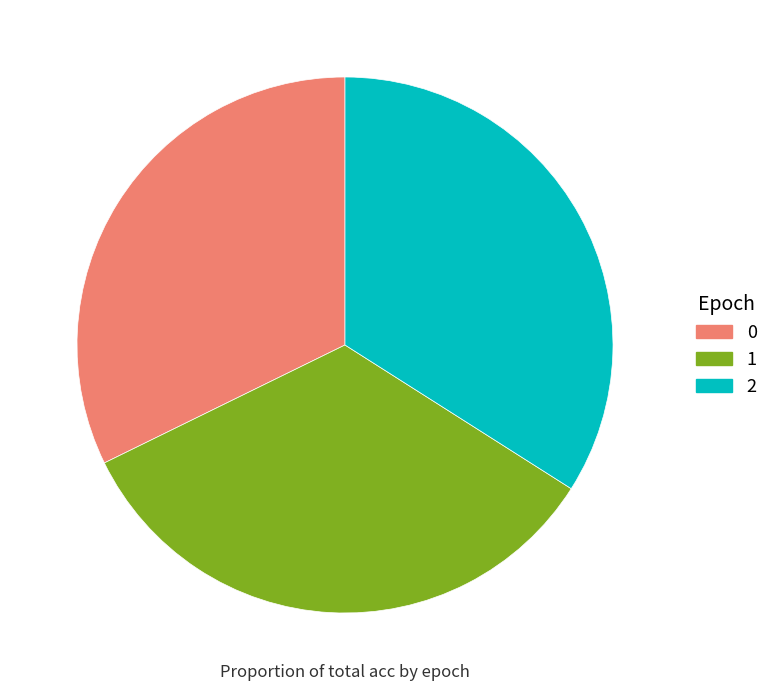

Is 1 the majority of the pie?

No